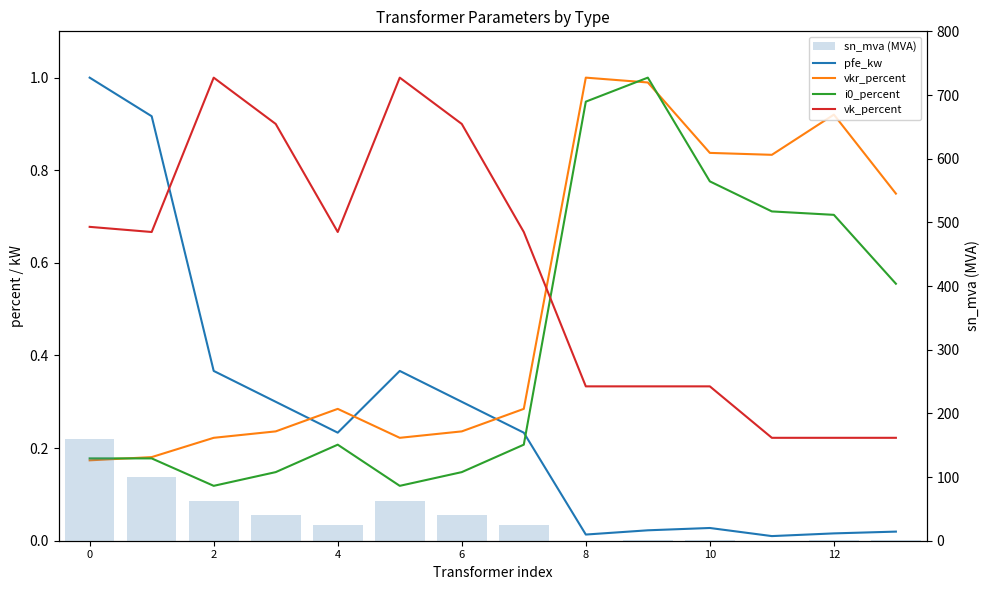

What is the value of the i0_percent bar at the 6th from the left?

0.1